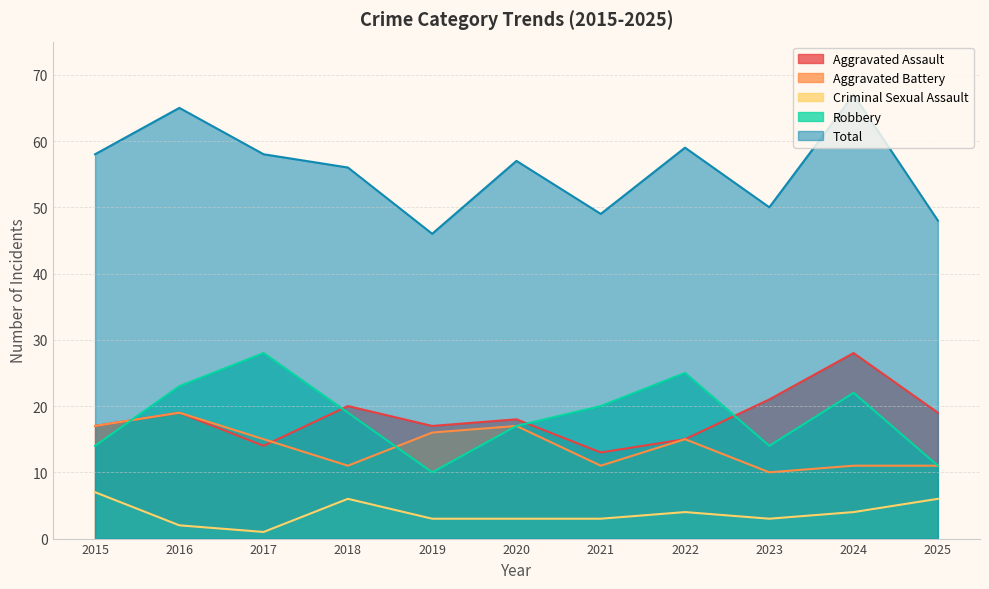

What are all the series names shown in the legend?

Aggravated Assault, Aggravated Battery, Criminal Sexual Assault, Robbery, Total